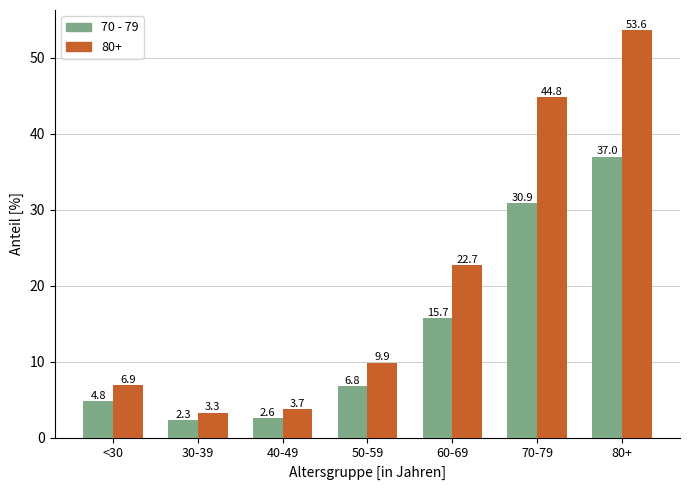

Rank the categories by 80+ value from highest to lowest.

80+, 70-79, 60-69, 50-59, <30, 40-49, 30-39